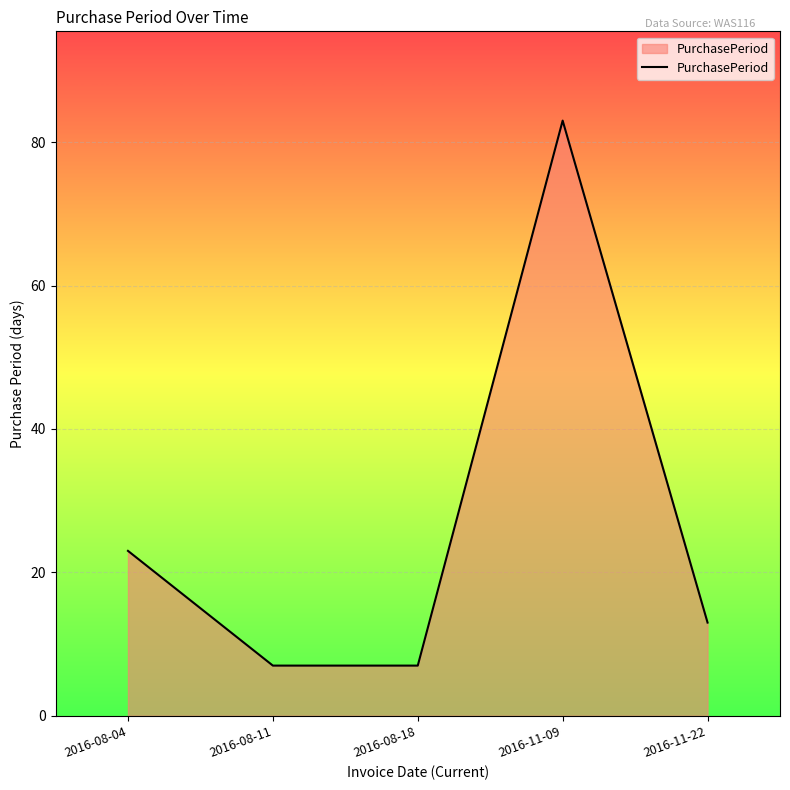

What is the change in value from 2016-08-18 to 2016-11-09?

+76